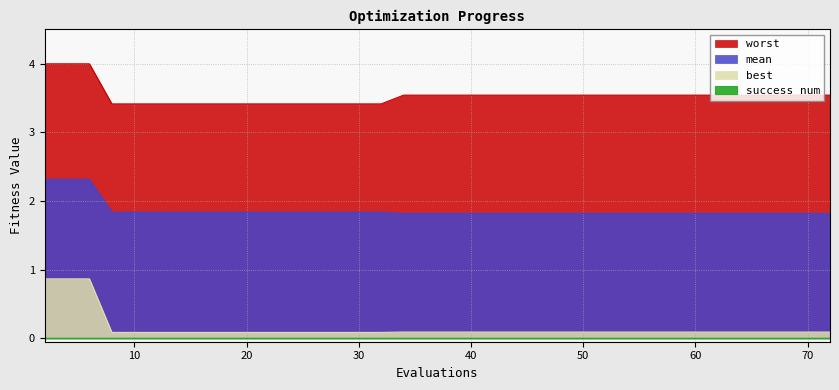

What is the maximum value for mean?

2.3